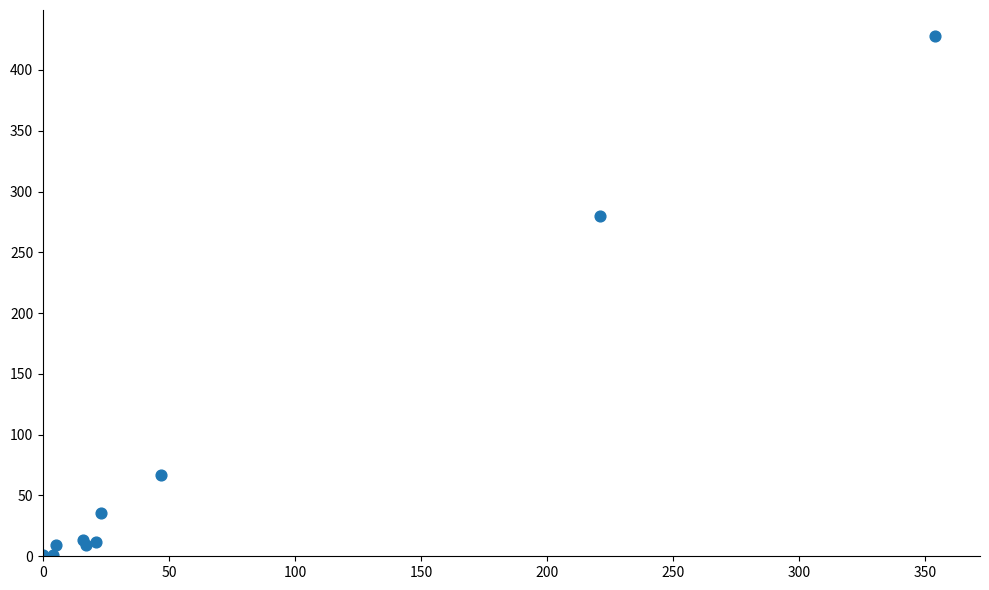

What Y value in the scatter plot is closest to 214?

280